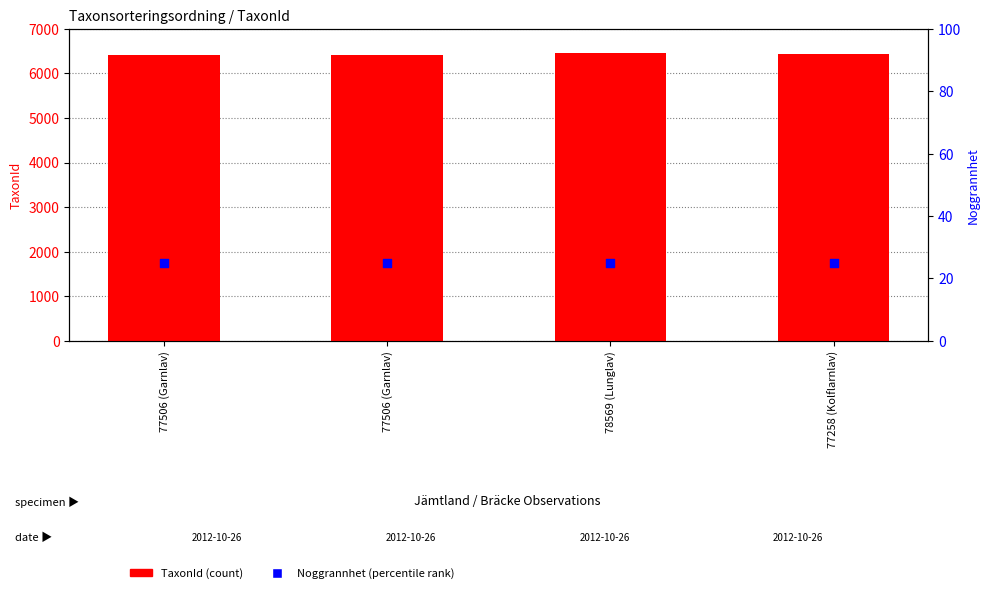

At which category is the sum across all series the highest?

78569 (Lunglav)